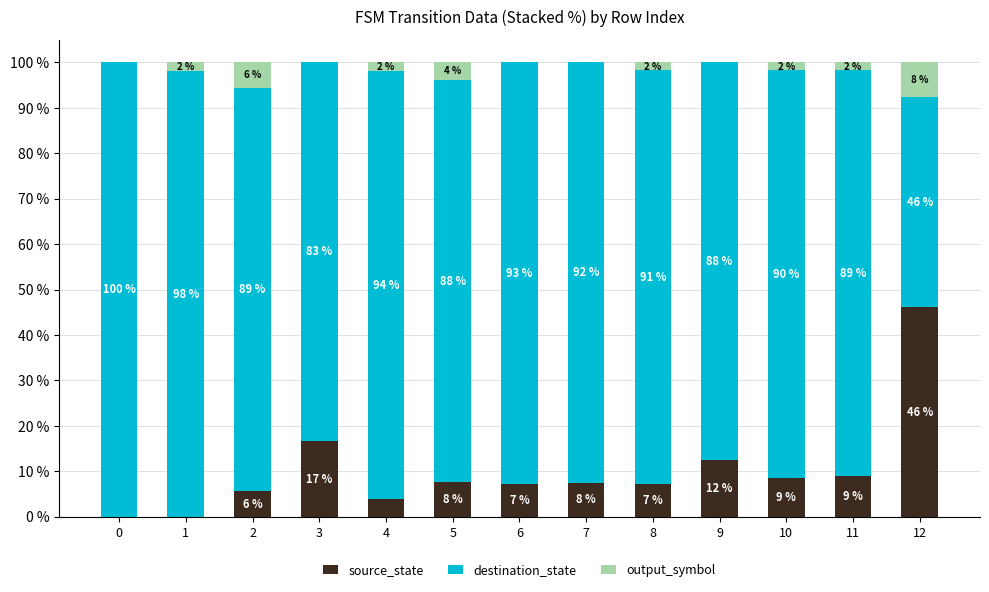

What is the maximum value for source_state?

46.2